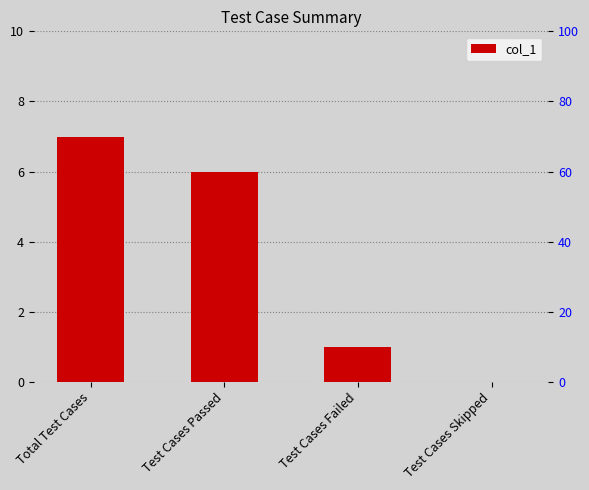

Where does the data first go above 6?

Total Test Cases